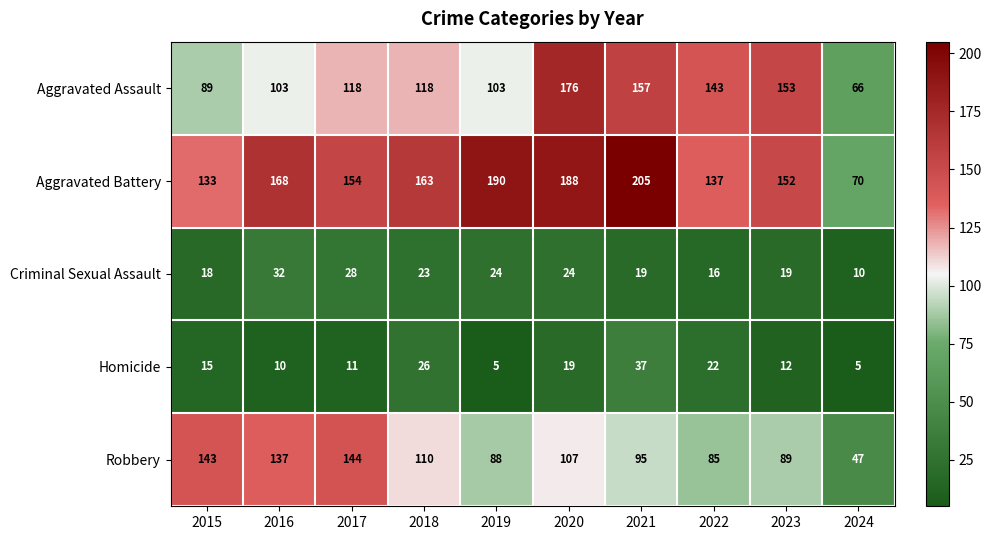

At which label does Aggravated Battery first exceed 163?

2016